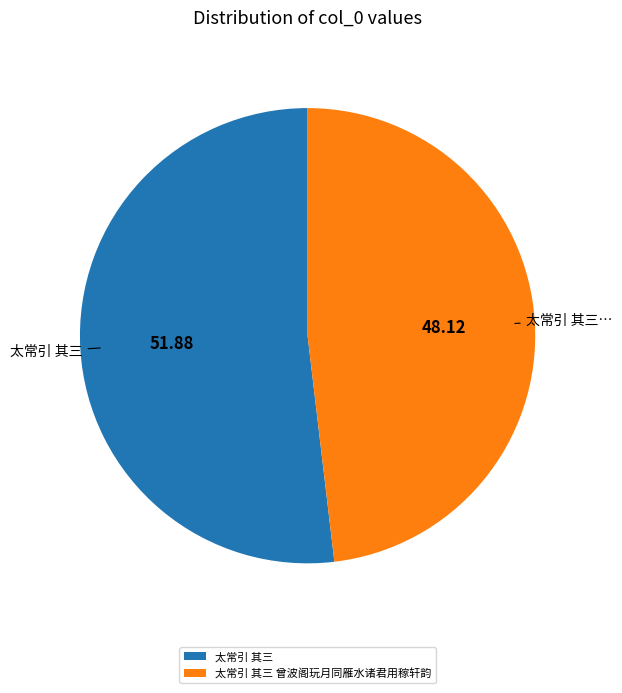

Is the sum of 太常引 其三 曾波阁玩月同雁水诸君用稼轩韵 and 太常引 其三 greater than half?

Yes